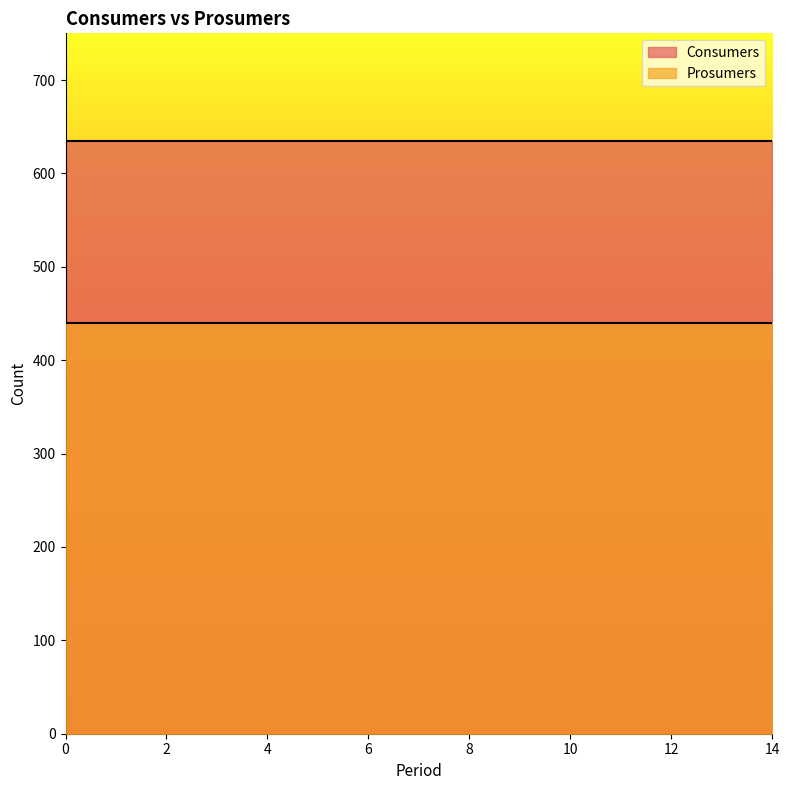

Reading left to right, what are all the values shown in this chart?

Consumers: 0=635	1=635	2=635	3=635	4=635	5=635	6=635	7=635	8=635	9=635	10=635	11=635	12=635	13=635	14=635
Prosumers: 0=440	1=440	2=440	3=440	4=440	5=440	6=440	7=440	8=440	9=440	10=440	11=440	12=440	13=440	14=440